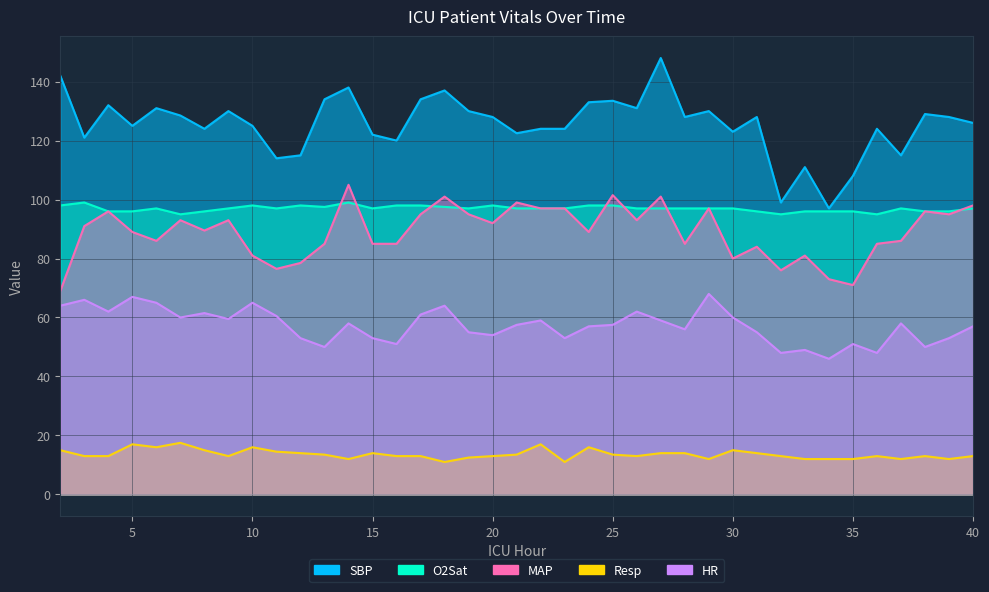

Which series has the largest total across all categories?

SBP